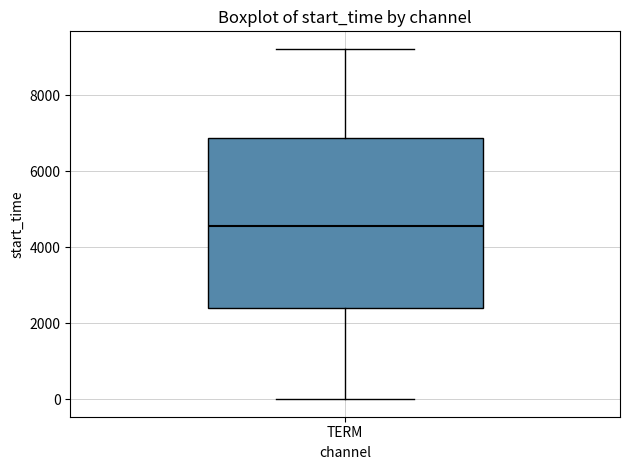

Where does the upper whisker of the box for TERM end on the y-axis? The values are not printed on the chart, so give them approximately, as read against the axis.

9200